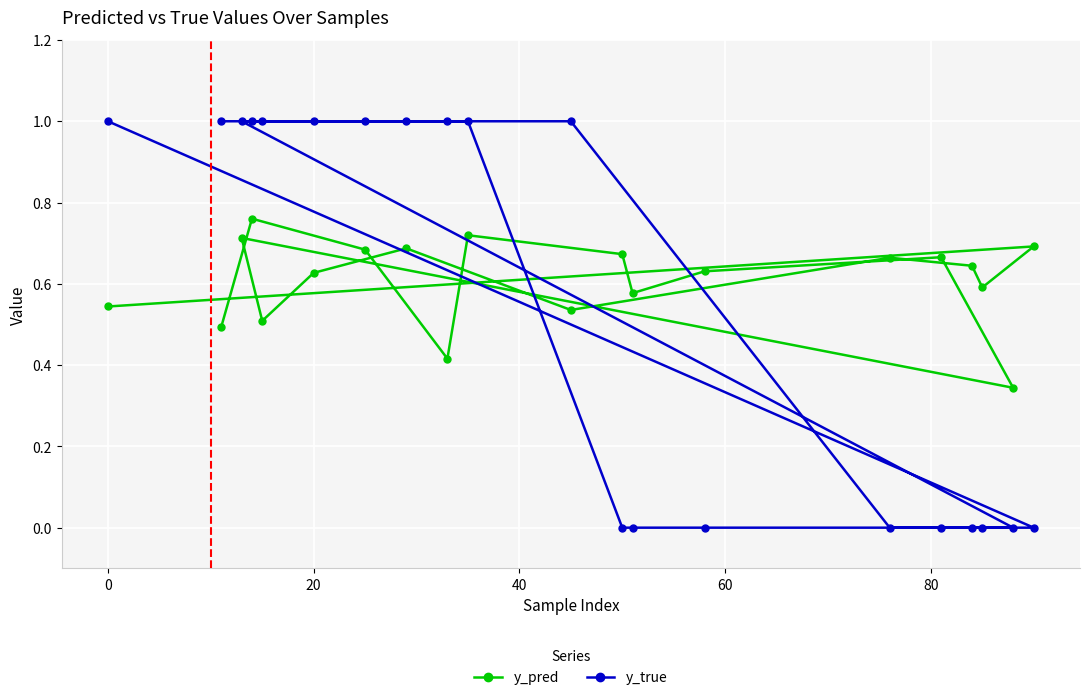

What is the difference between the maximum and minimum values in the y_pred series?

0.4